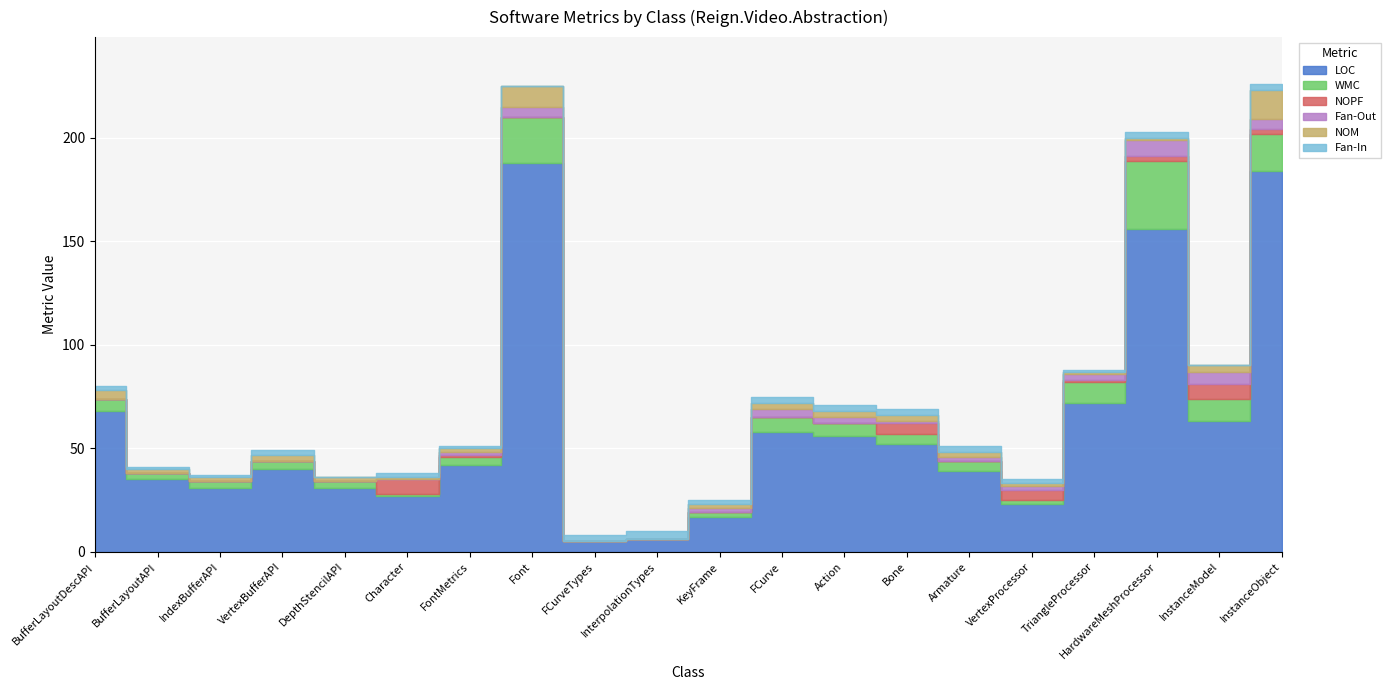

True or false: NOM and LOC cross at least once.

False